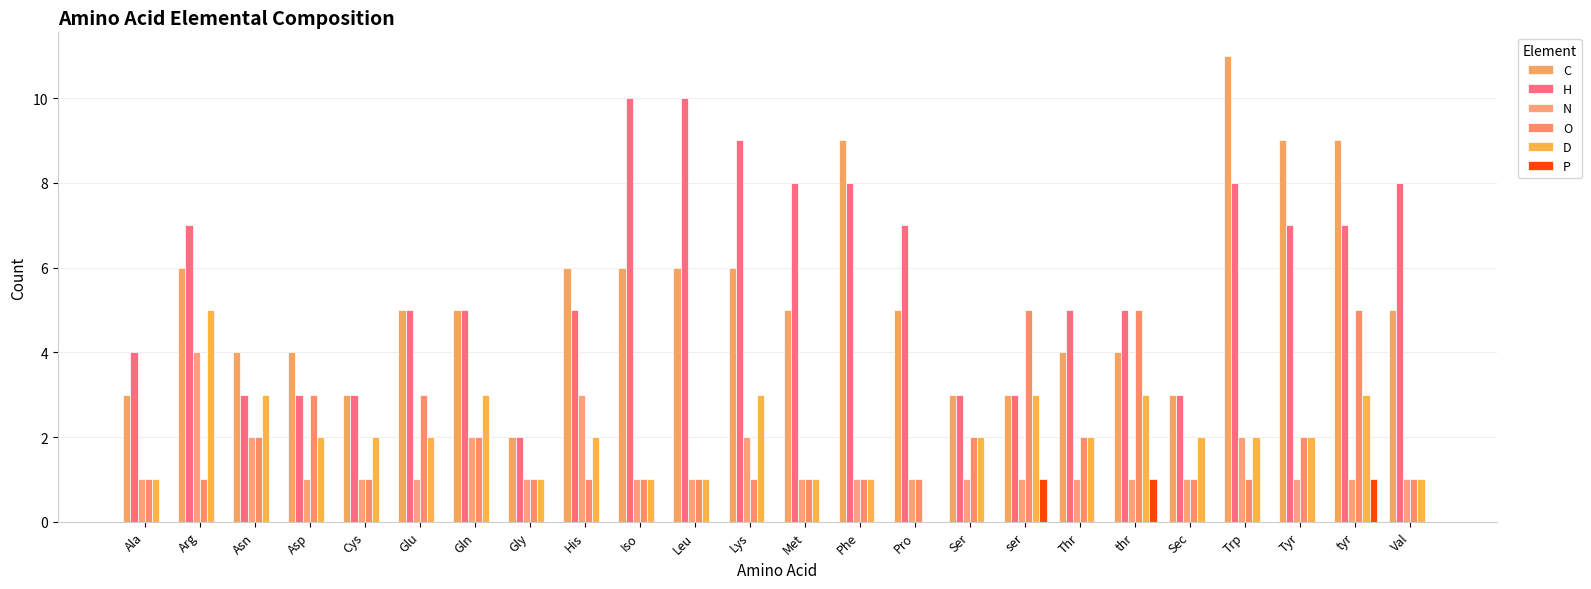

What is the maximum value for C?

11